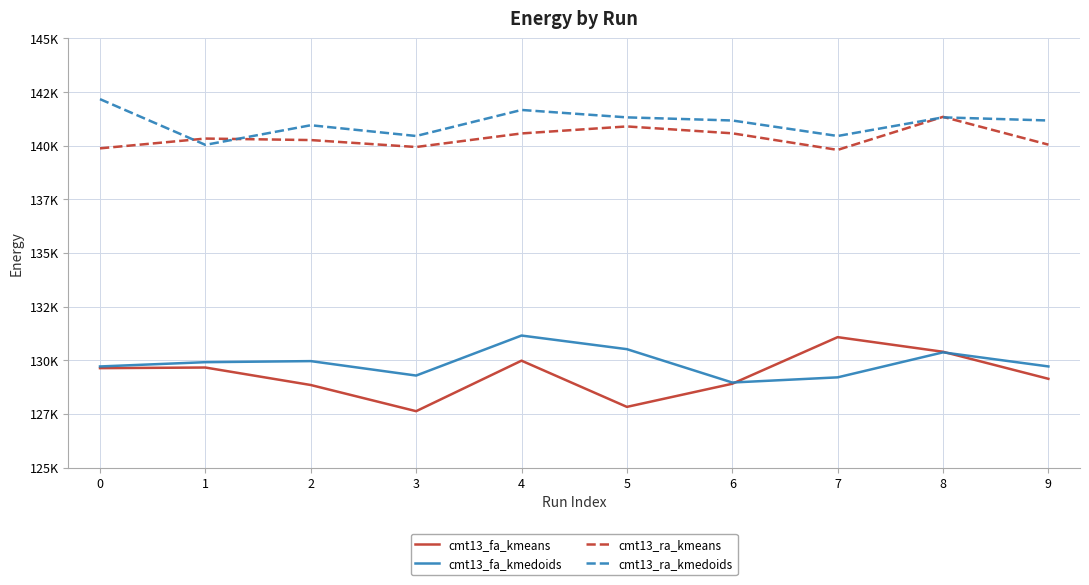

Rank the series at 2 from highest to lowest value.

cmt13_ra_kmedoids, cmt13_ra_kmeans, cmt13_fa_kmedoids, cmt13_fa_kmeans